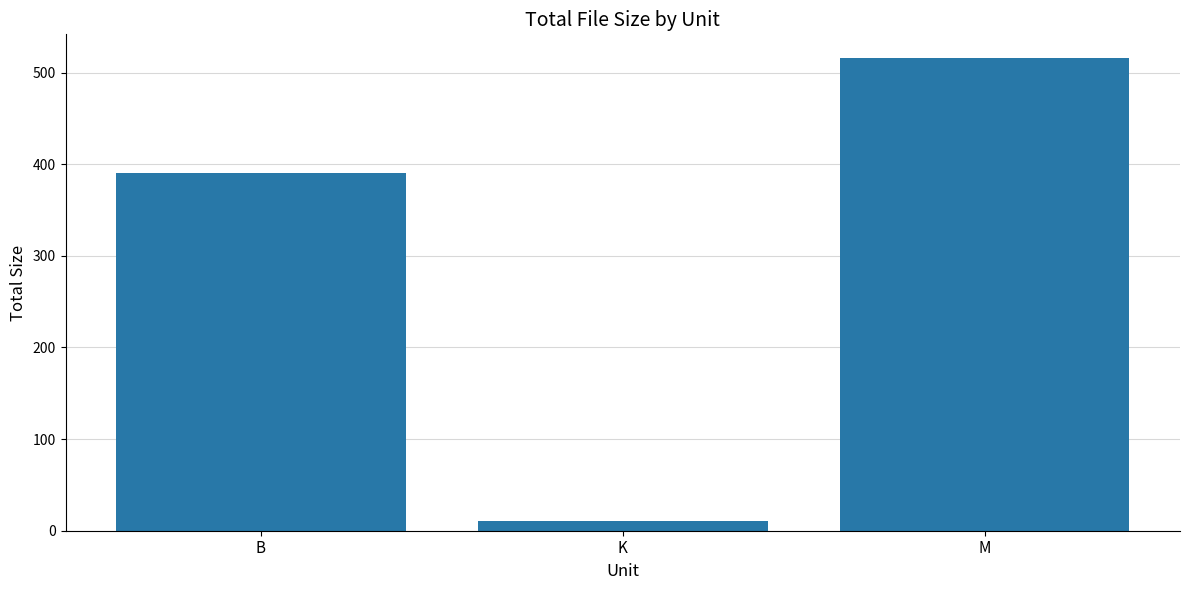

What is the label of the 1st bar from the right?

M